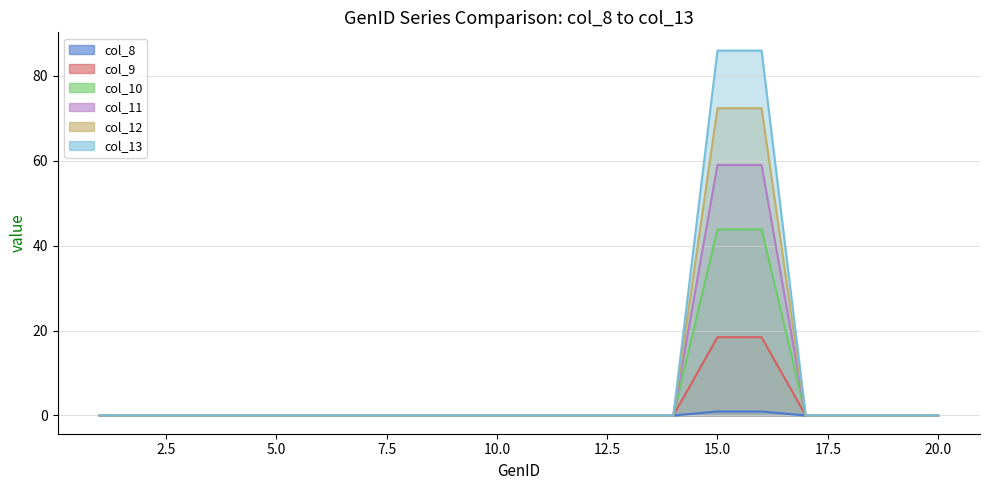

Does the chart display data point markers on the line(s)?

No